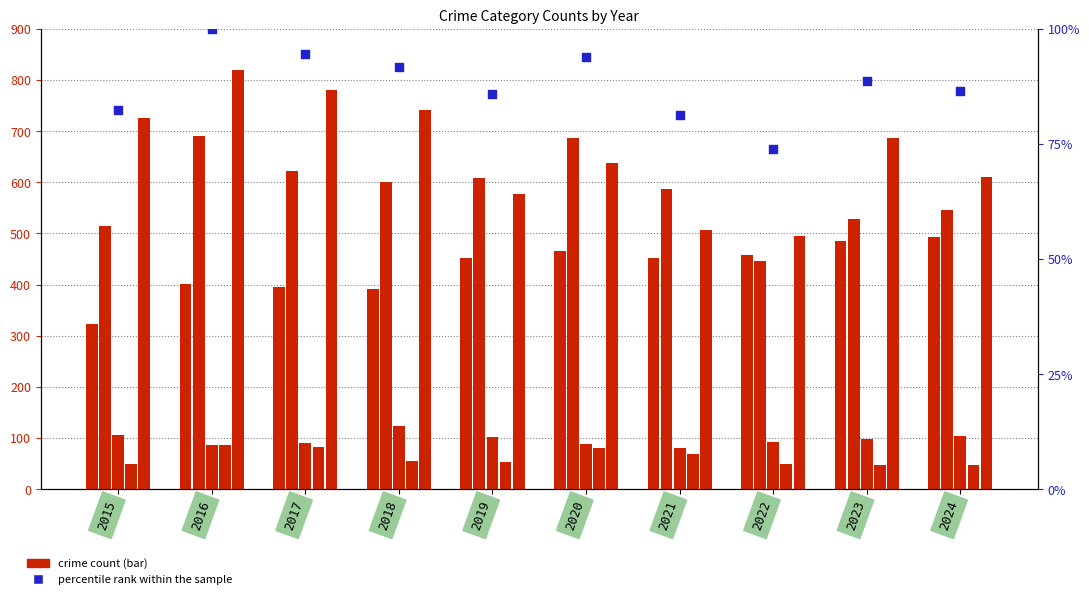

At how many categories does at least one series exceed 337?

10